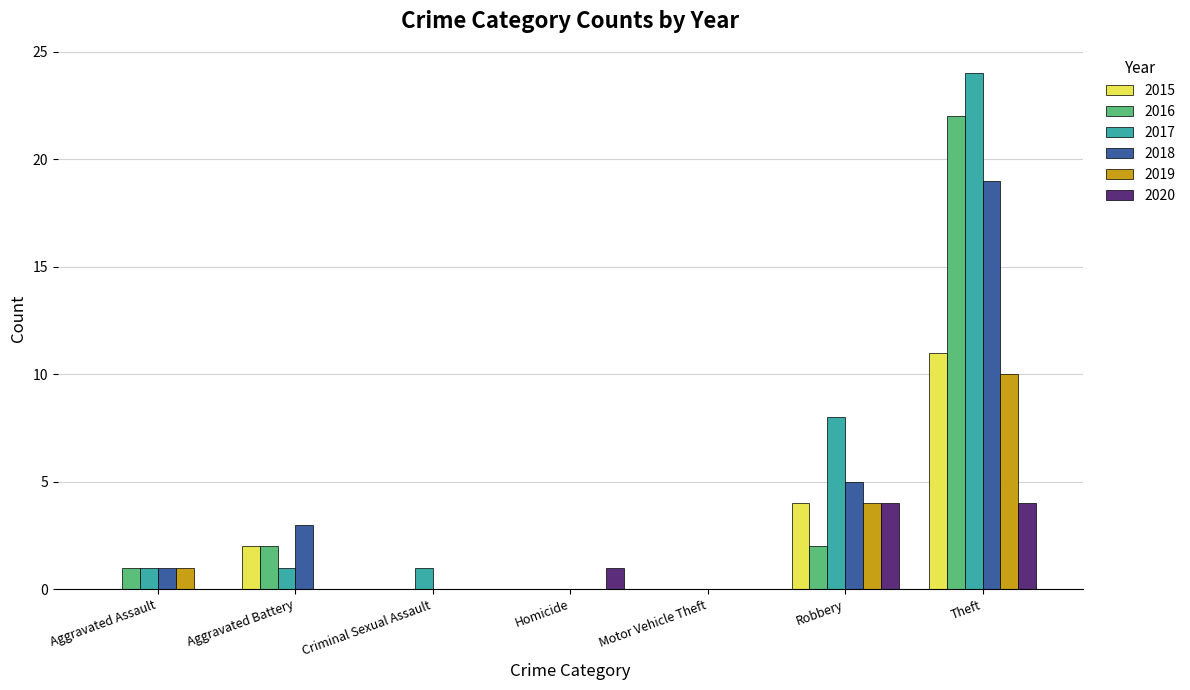

How many groups of bars are there?

7